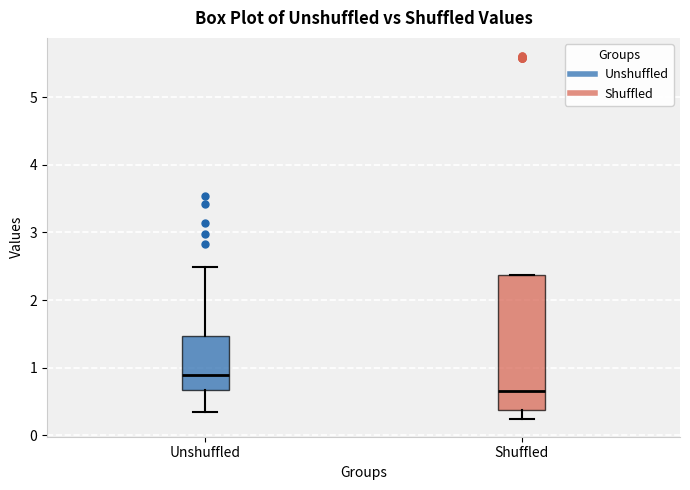

Which box has the highest median line?

Unshuffled